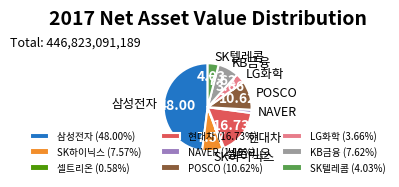

Does 삼성전자 (48.00%) represent more than half of the total?

No